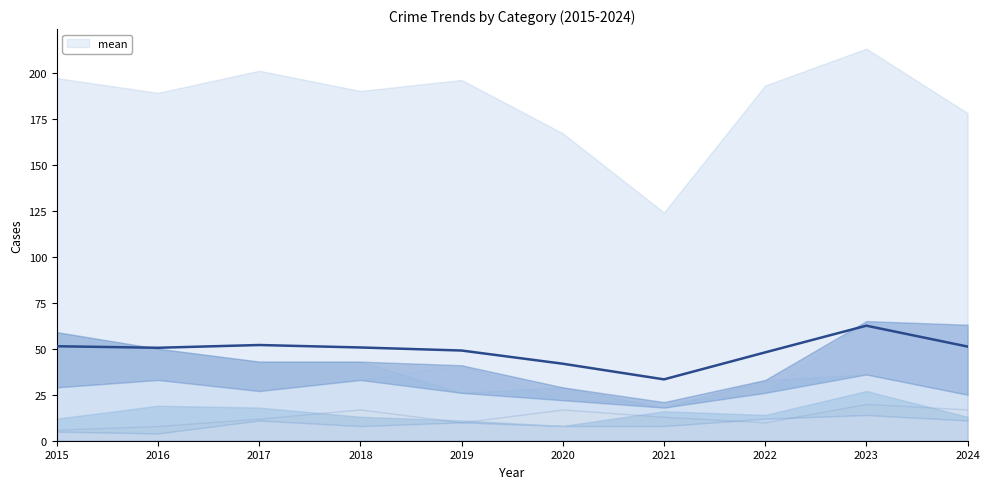

True or false: the data shows 112.2 at 2023.

False